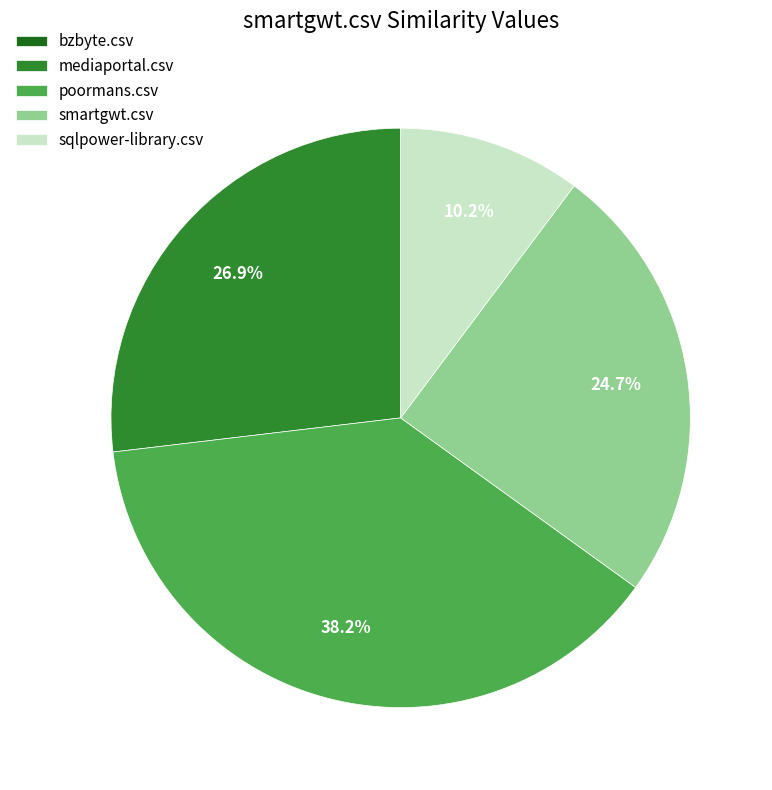

Which slice is the largest?

poormans.csv